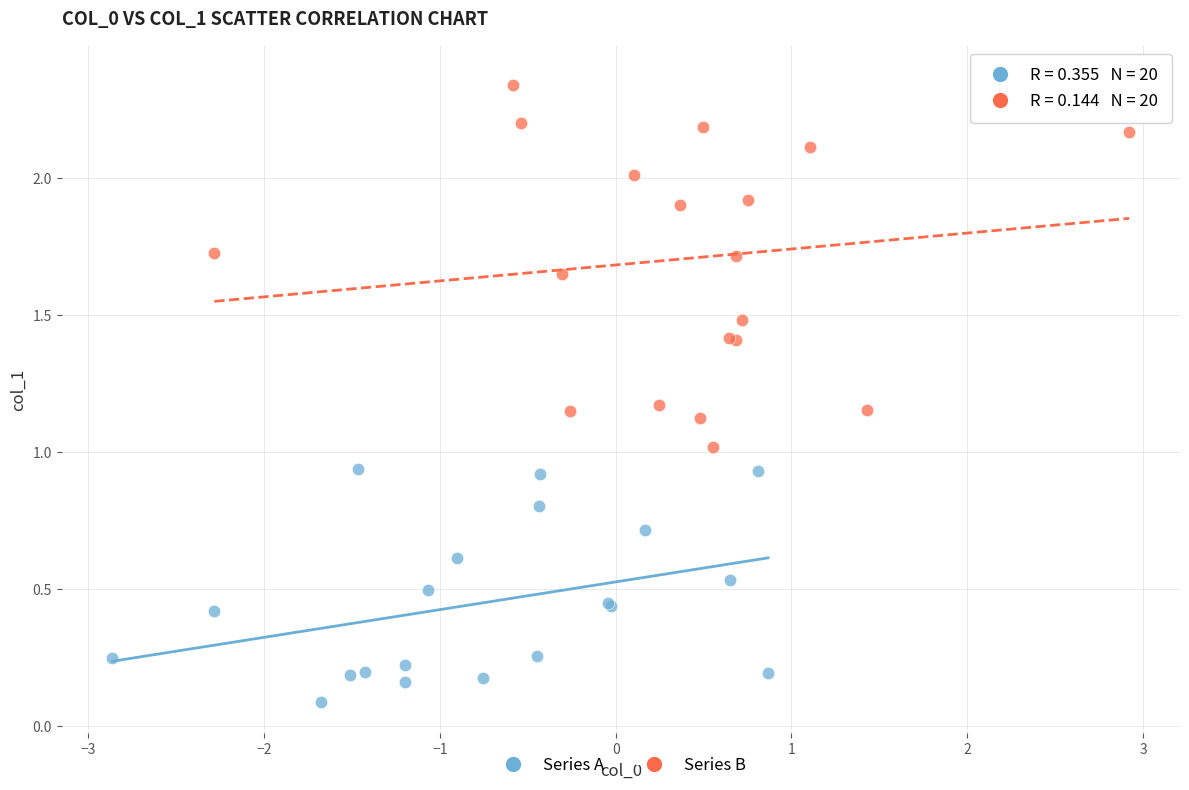

Which series contains the highest Y value?

Series B